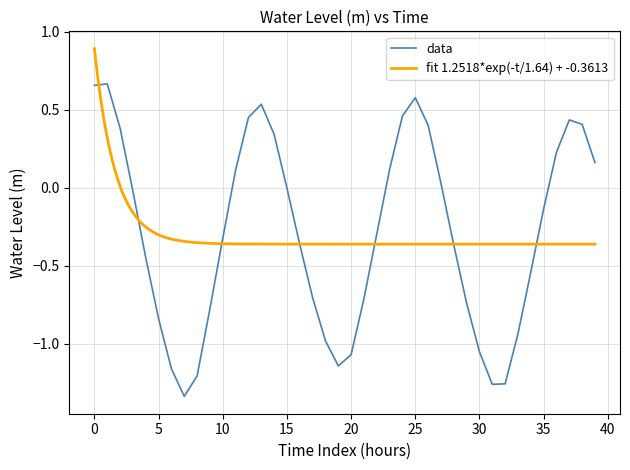

Reading left to right, transcribe all the data shown in this chart.

0.7	0.7	0.4	-0.0	-0.4	-0.8	-1.2	-1.3	-1.2	-0.8	-0.3	0.1	0.4	0.5	0.3	-0.0	-0.4	-0.7	-1.0	-1.1	-1.1	-0.7	-0.3	0.1	0.5	0.6	0.4	0.0	-0.4	-0.7	-1.1	-1.3	-1.3	-0.9	-0.5	-0.1	0.2	0.4	0.4	0.2